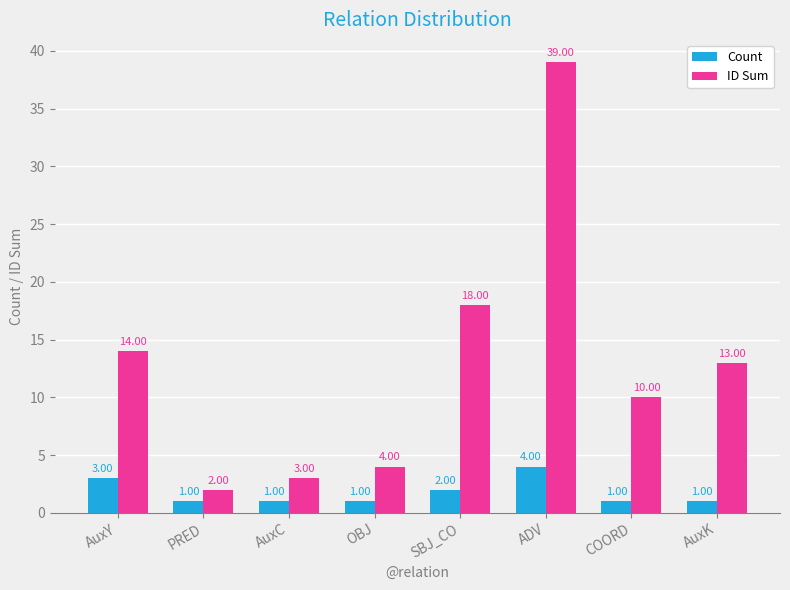

List the series in order of their overall mean, lowest first.

Count, ID Sum